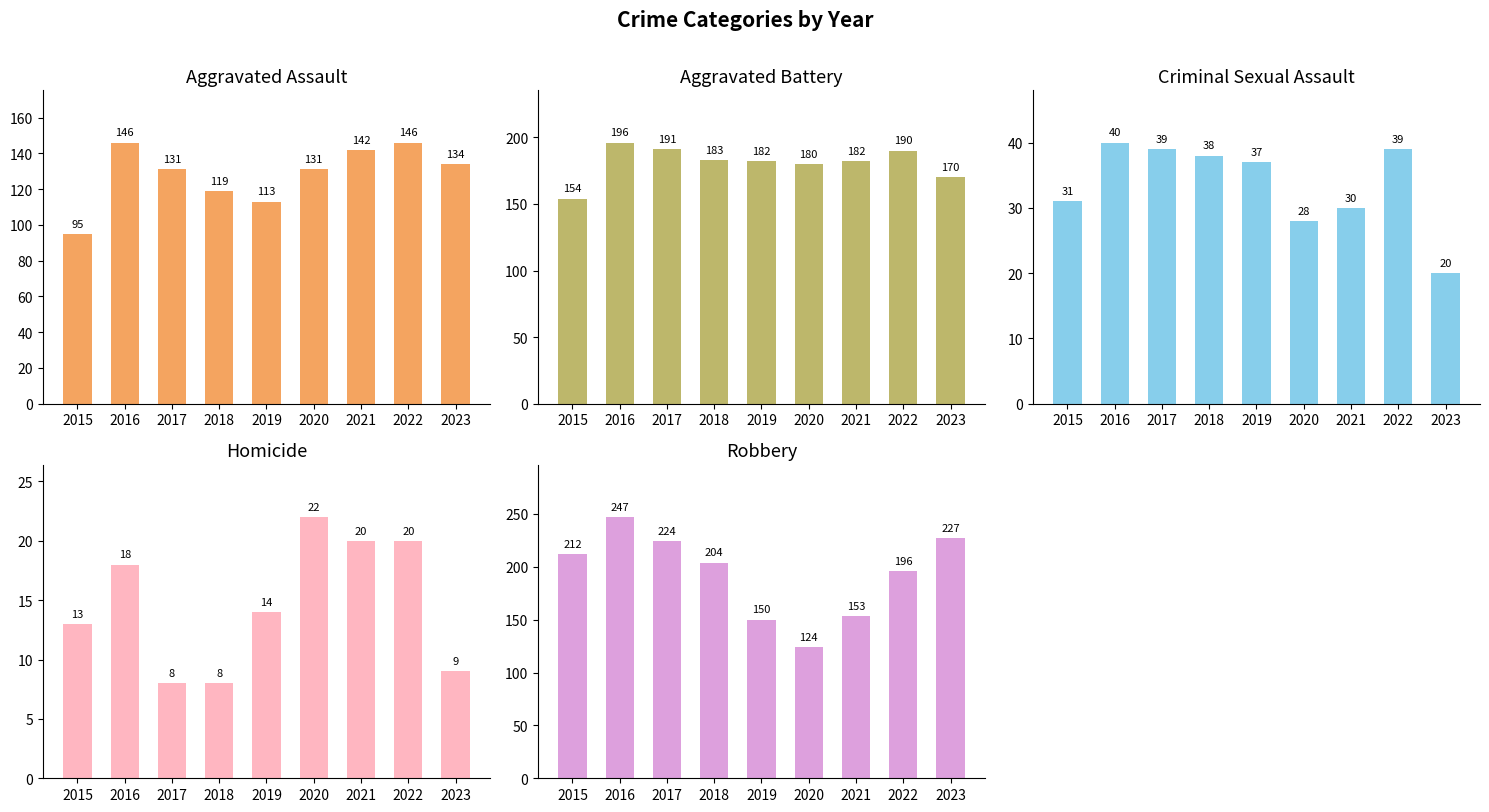

True or false: Aggravated Battery has a value of 251 at 2022.

False